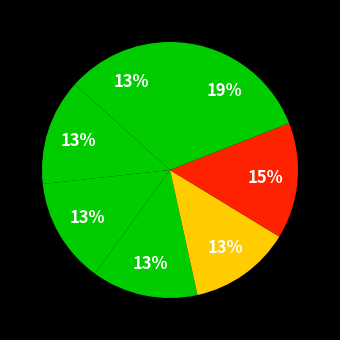

Which slice is the largest?

STH-3PU